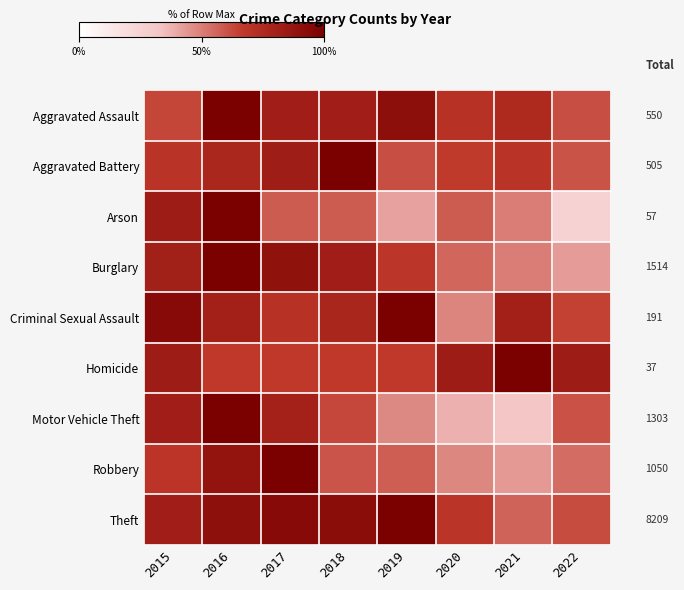

Is the value of Robbery at 2021 greater than the value of Aggravated Assault at 2022?

No